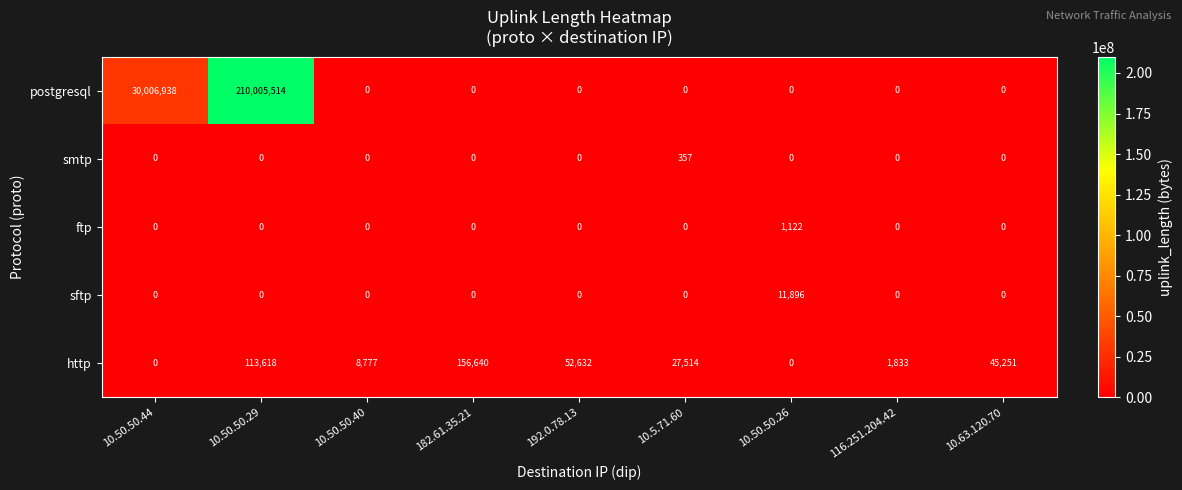

The smtp series shows 0 at 192.0.78.13. True or false?

True